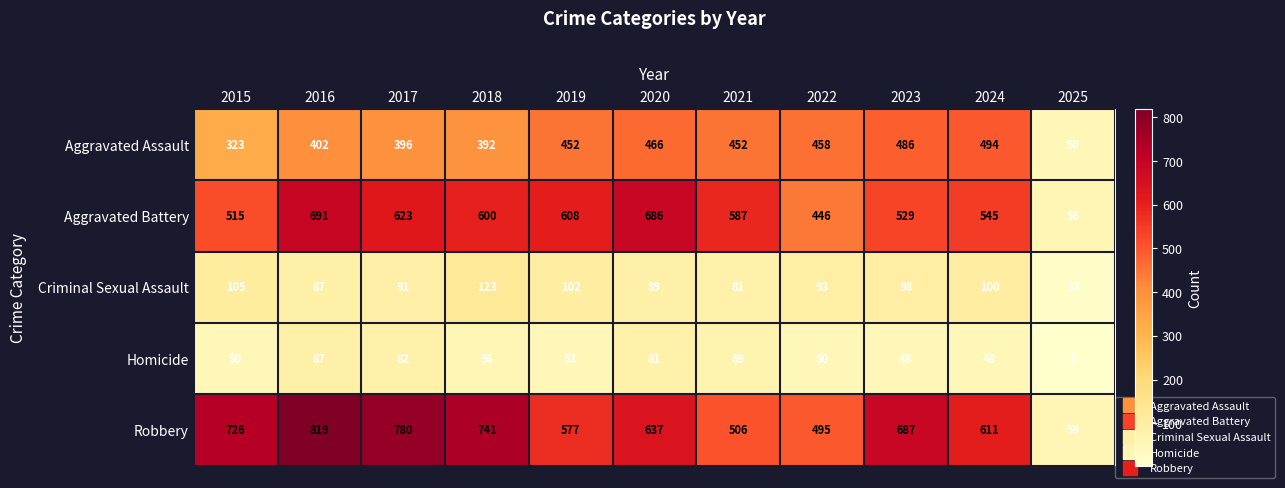

At which category is the sum across all series the highest?

2016